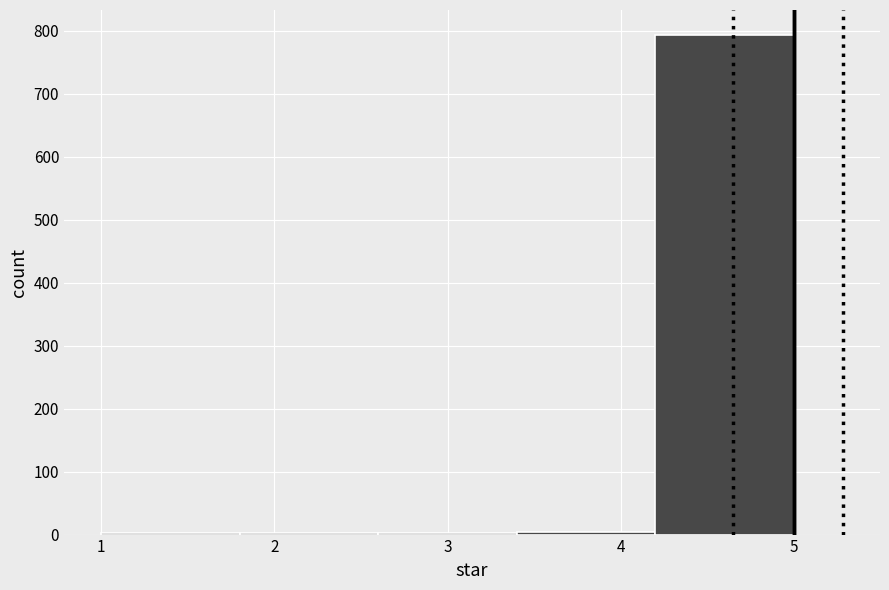

How tall is the bar that spans 4.2 to 5.0 on the x-axis? The values are not printed on the chart, so give them approximately, as read against the axis.

790